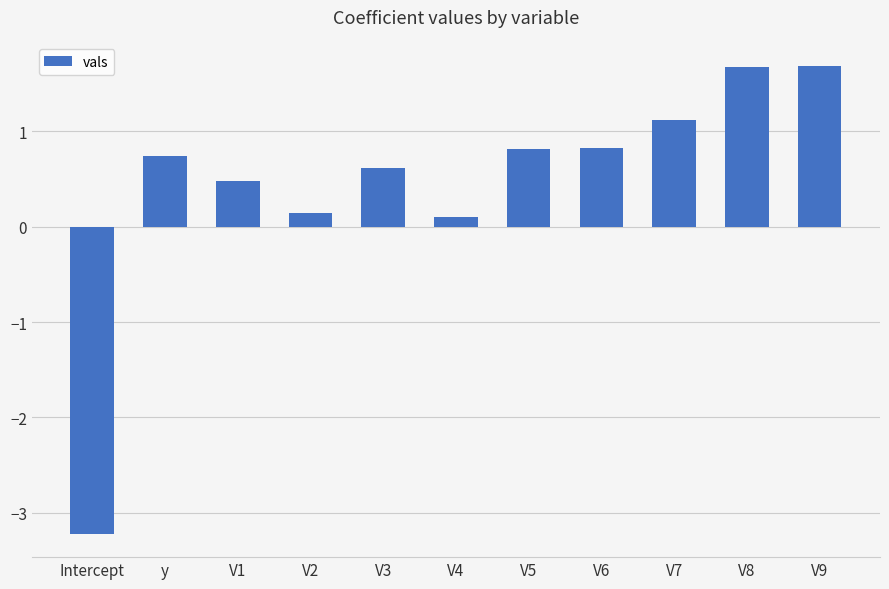

What is the maximum value shown in the chart?

1.7